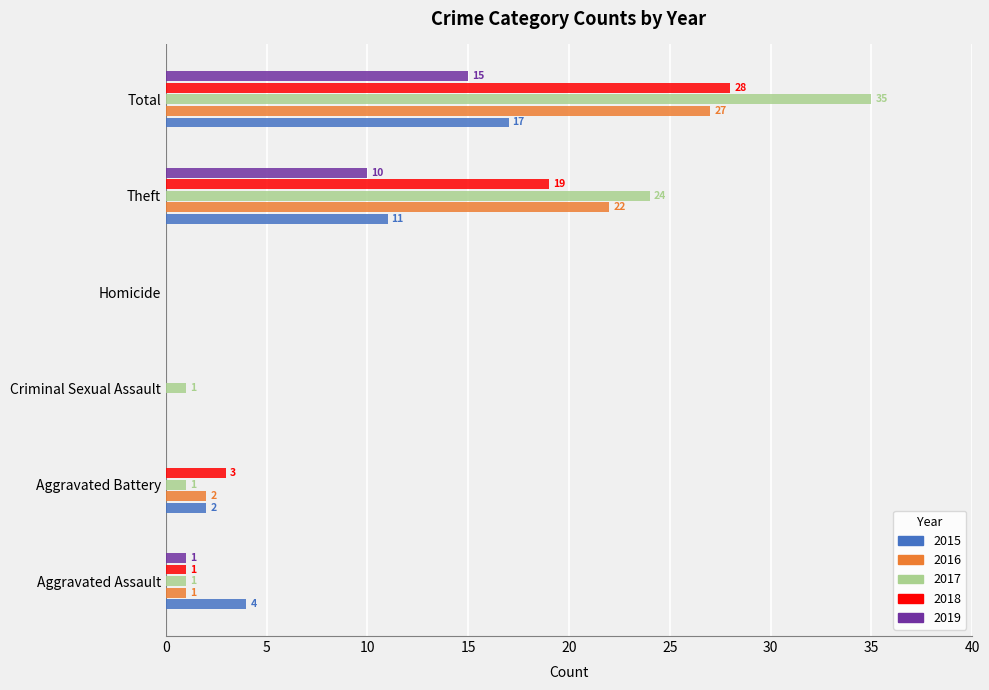

Which series has the largest total across all categories?

2017